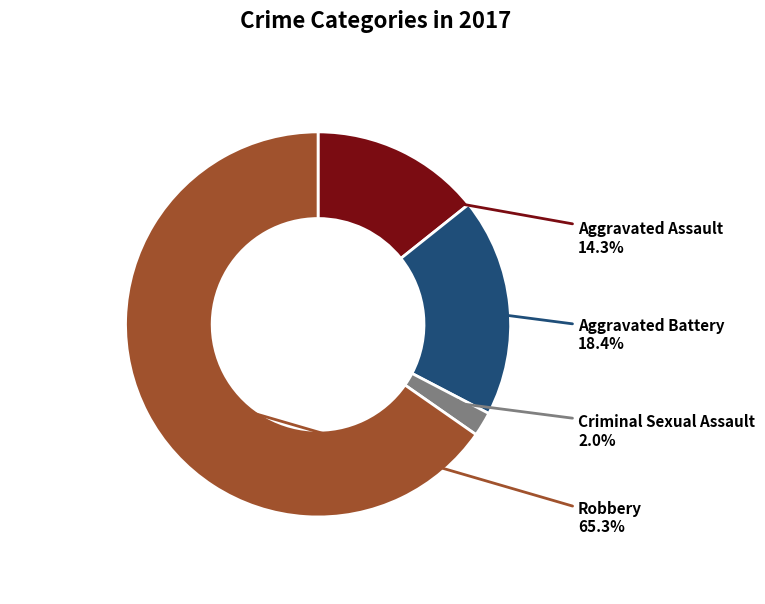

True or false: Aggravated Battery accounts for 18% of the total.

True